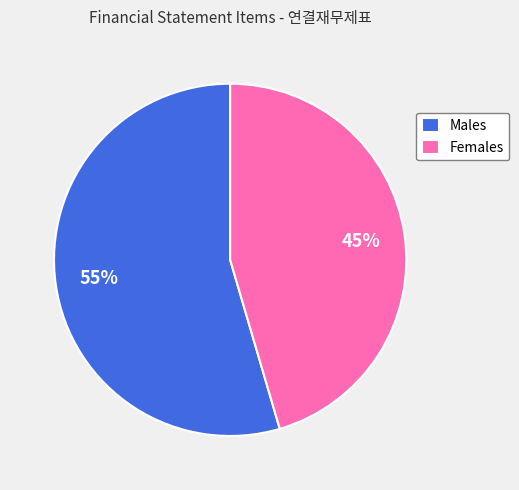

To the nearest percent, what percentage of the pie is Males?

55%